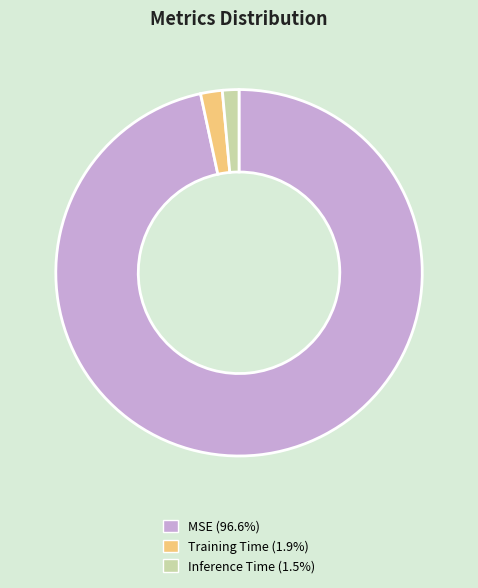

Which slice is the largest?

MSE